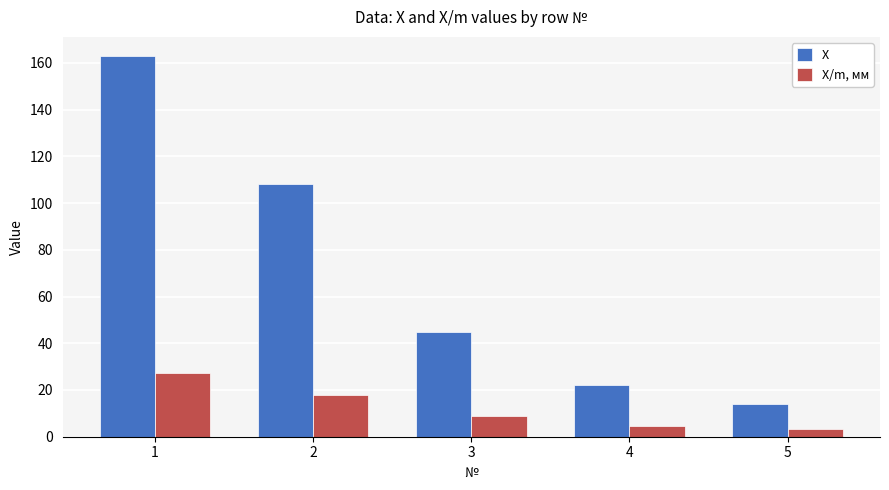

What is the maximum value for X?

163.0